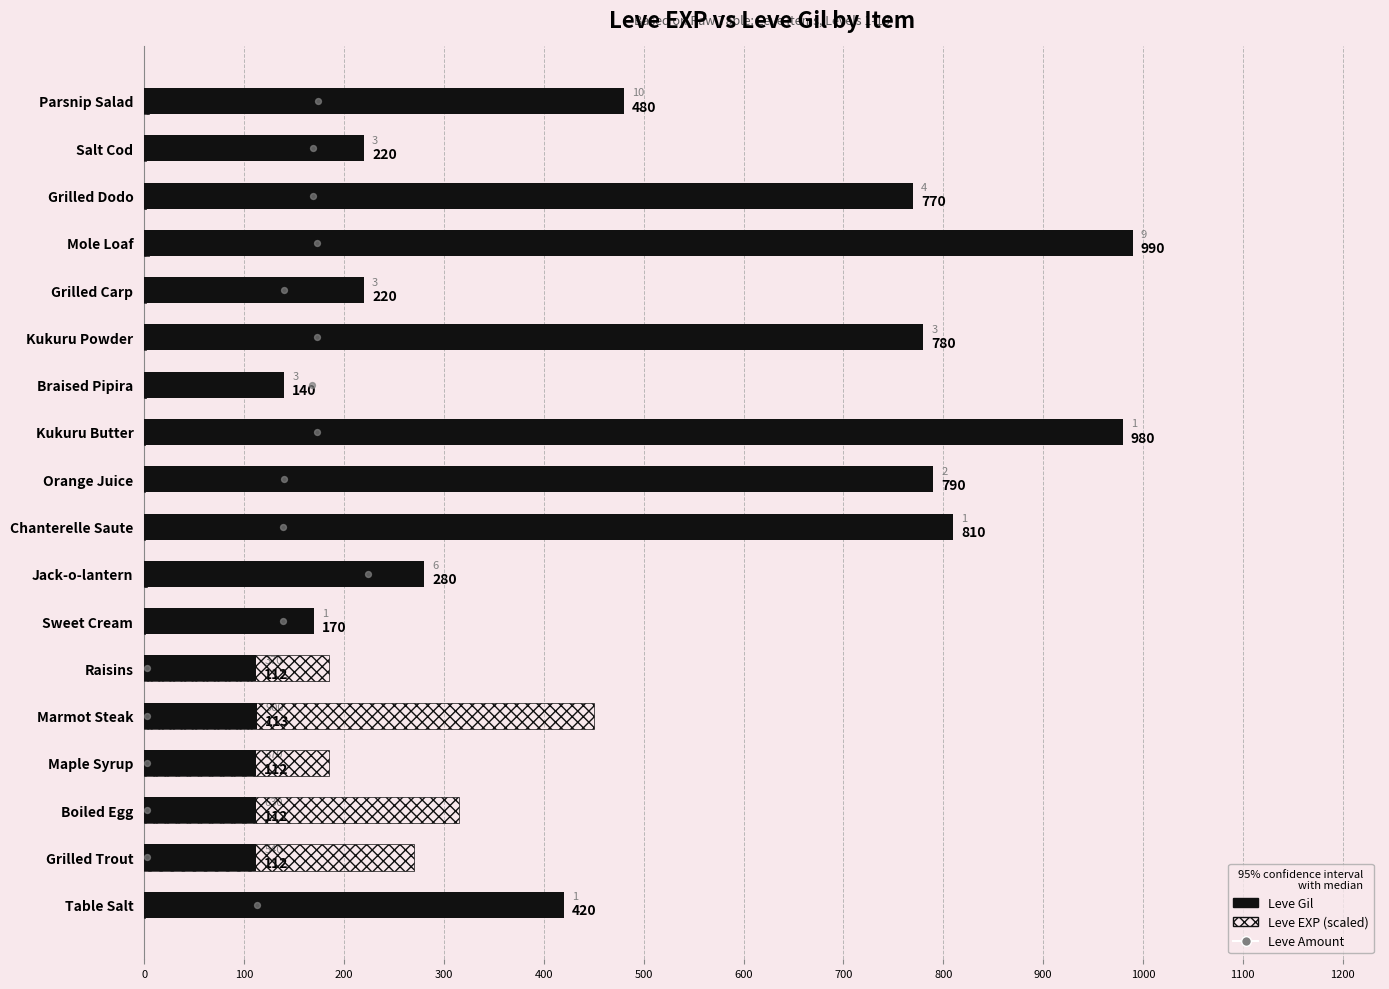

At how many categories does at least one series exceed 91?

18